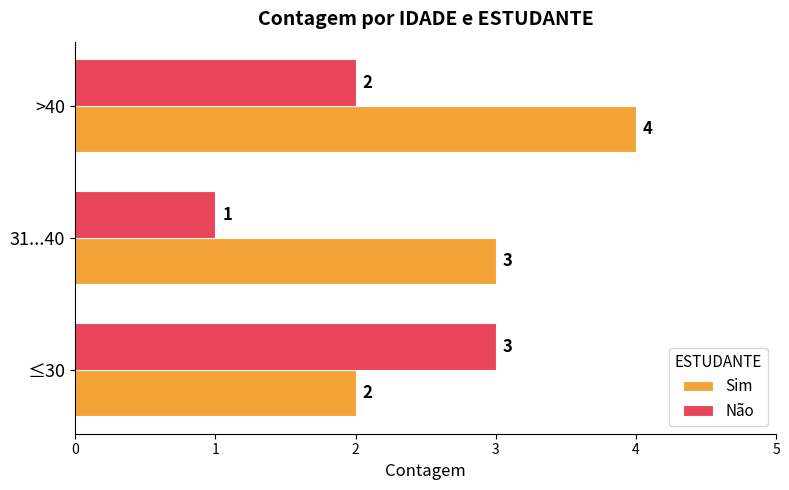

Is it true that Não equals 3 at ≤30?

True